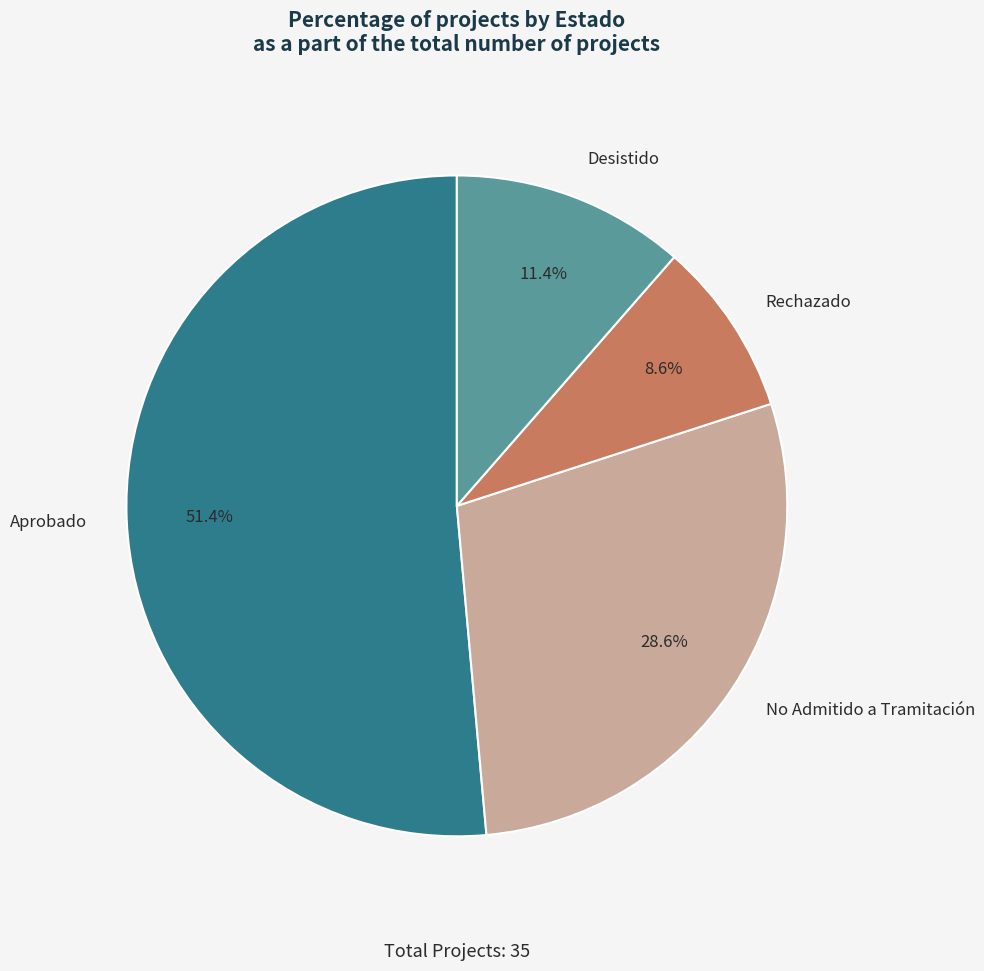

To the nearest percent, what is the difference between the largest and smallest slice percentages?

43%